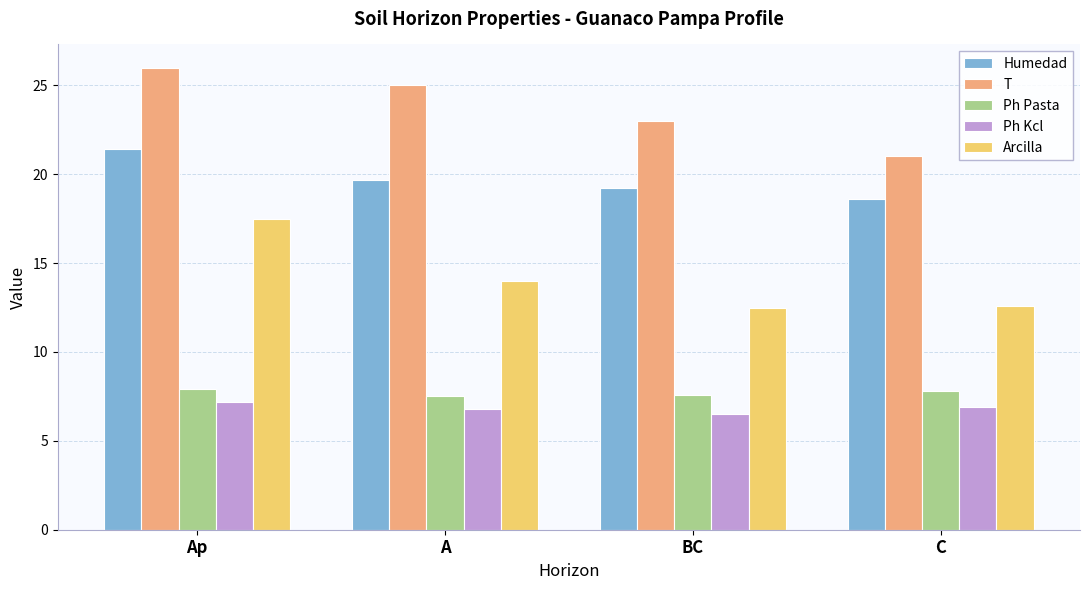

The value of Arcilla at C is 3.2. True or false?

False